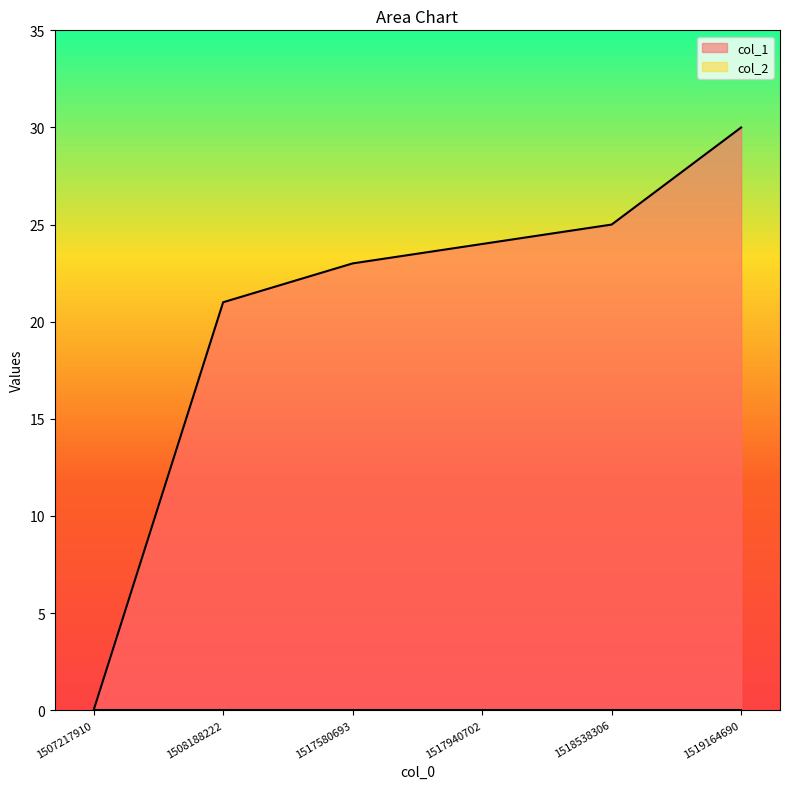

How many series are shown in this chart?

2